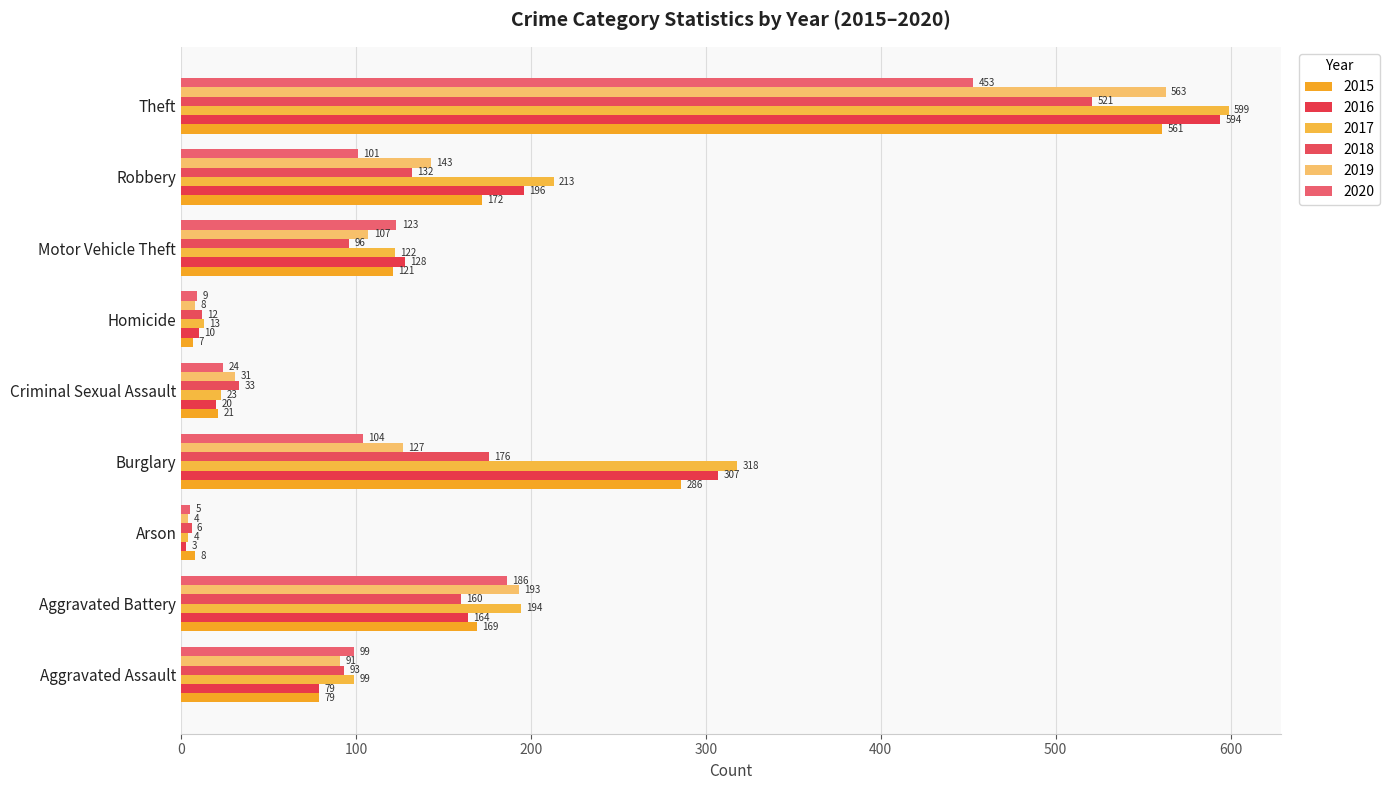

Which series has the largest range (max minus min)?

2017